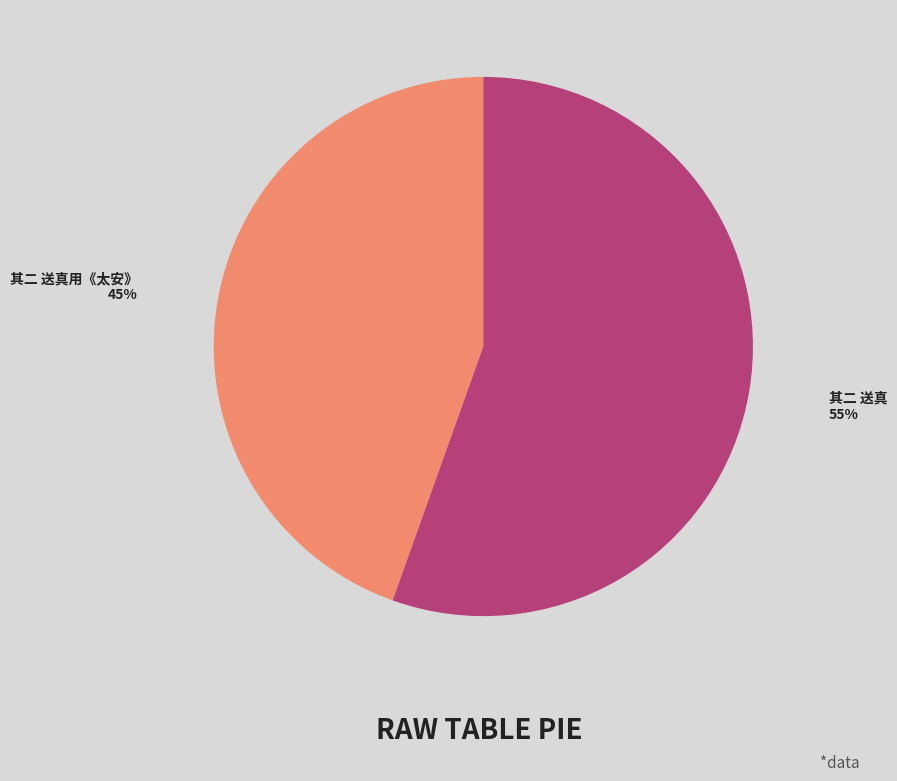

Is there any slice that represents more than half of the pie?

Yes